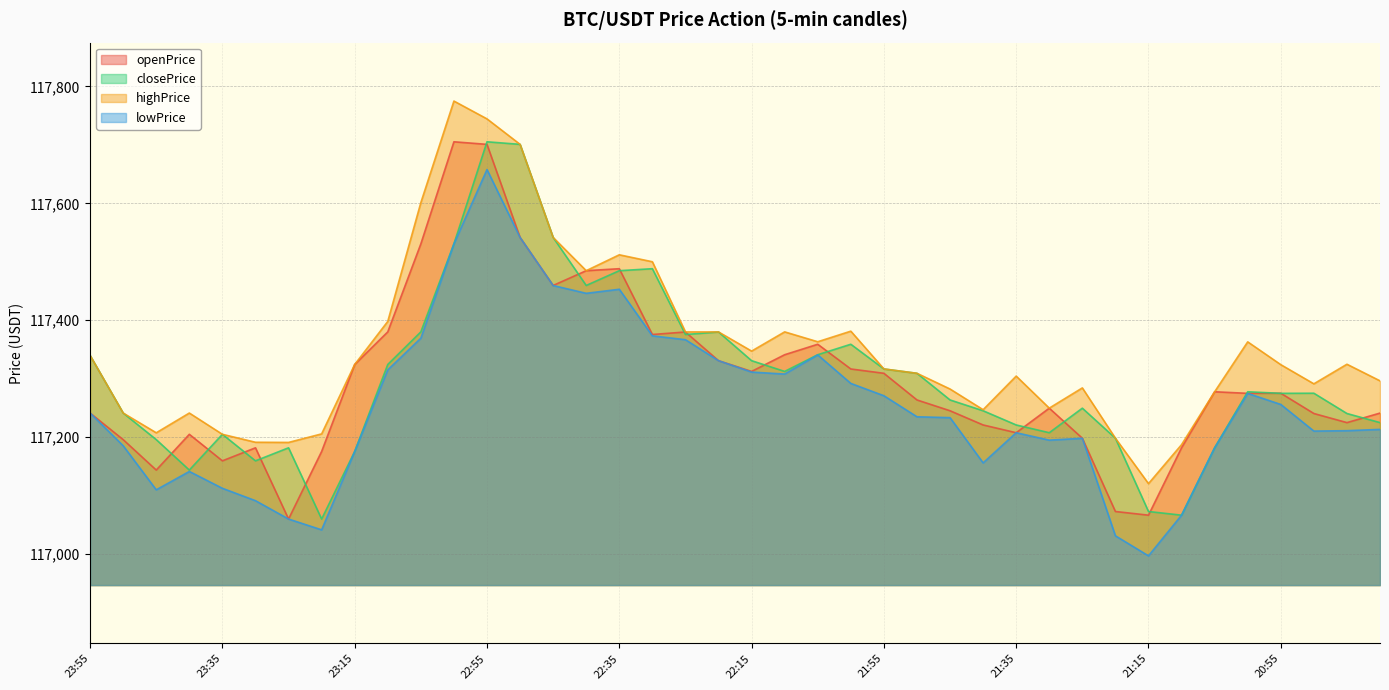

What is the difference between the openPrice values at 23:50 and 23:55?

45.5